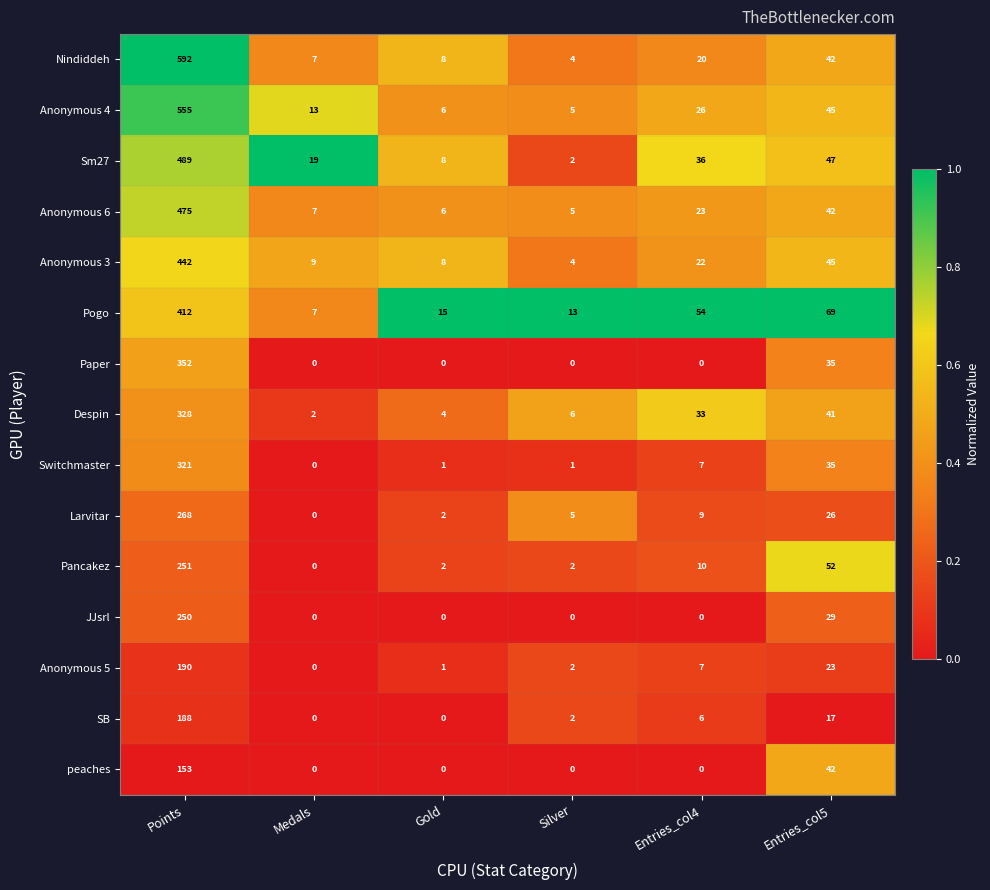

How many categories are shown in the chart?

6